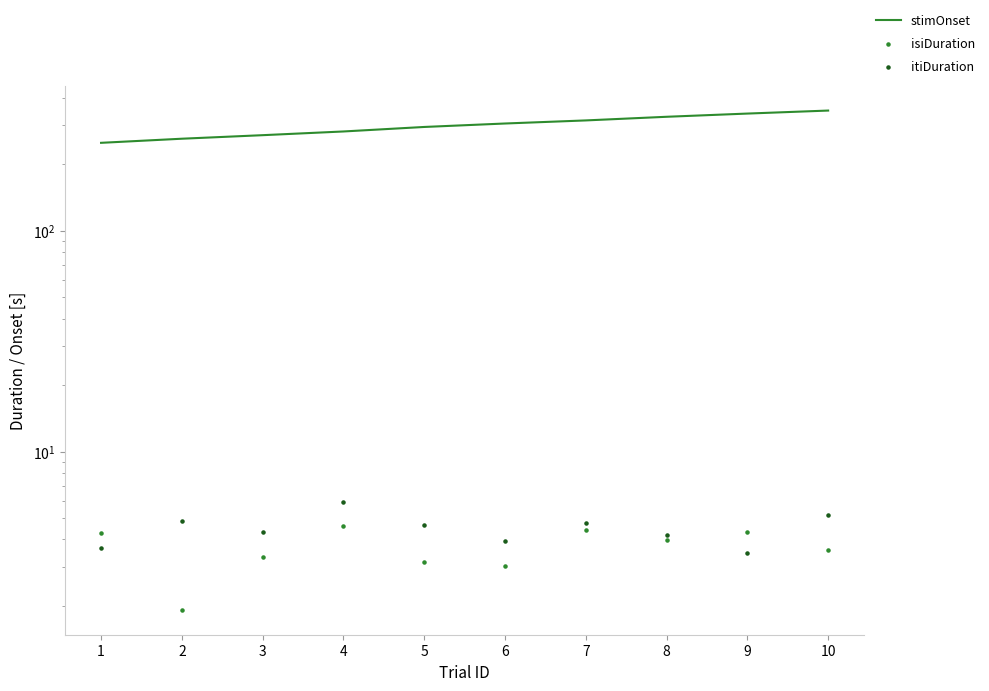

Which series has the widest spread of Y values?

stimOnset